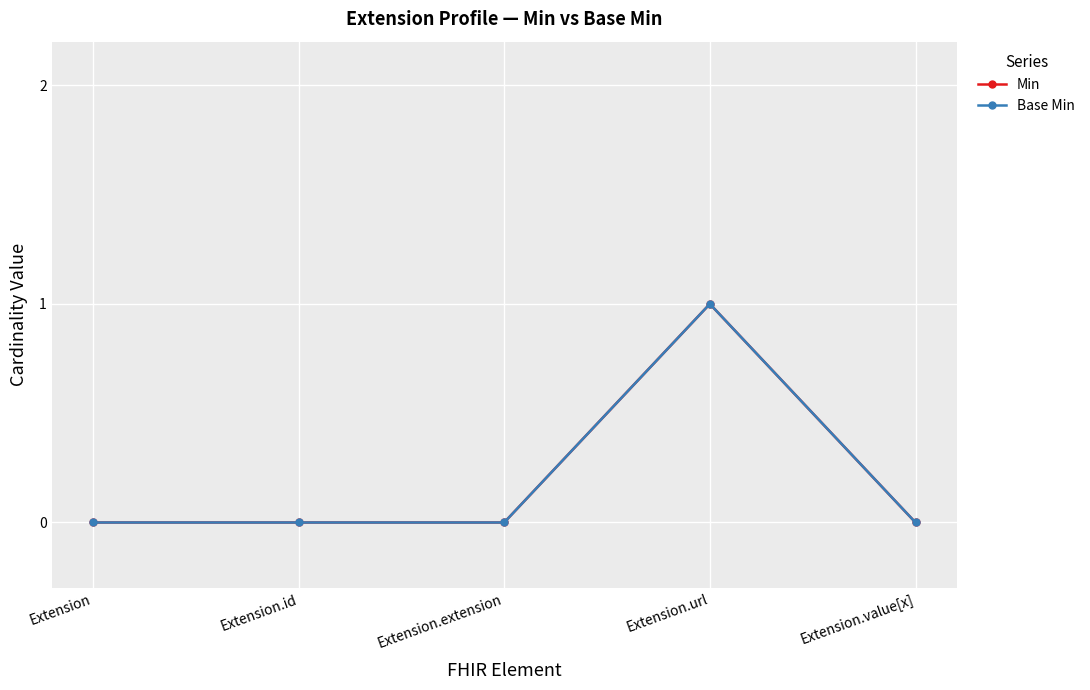

True or false: Min has more than 2 points higher than both neighbors.

False